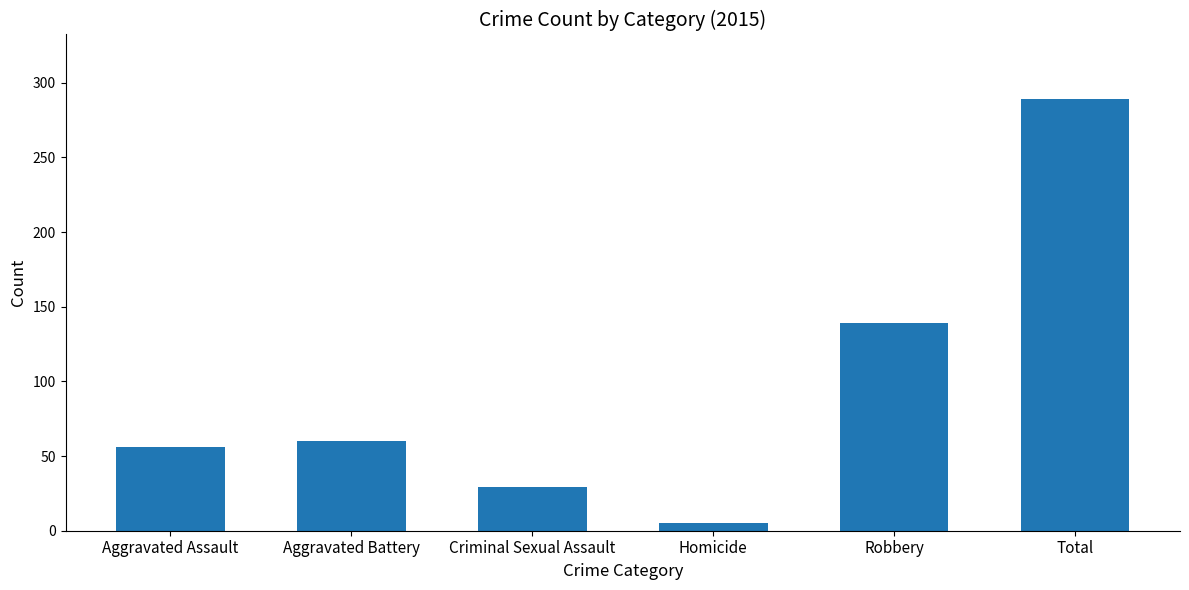

What is the average value?

96